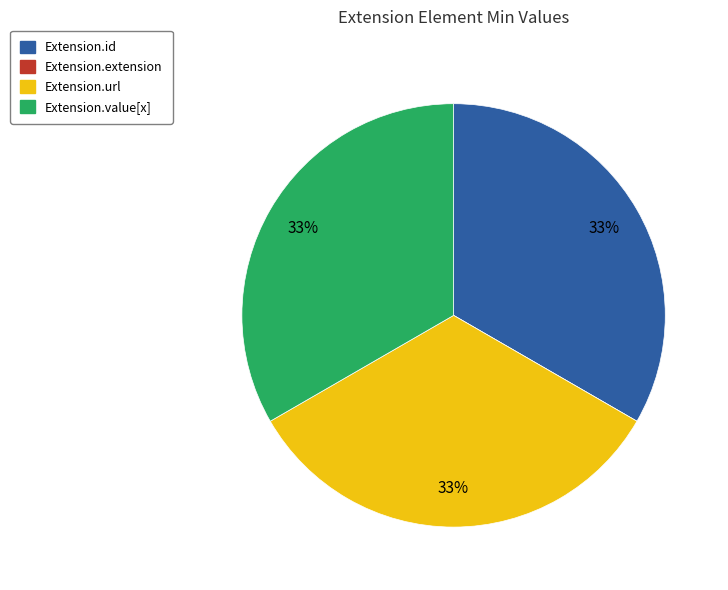

What percentage is the Extension.value[x] slice, to the nearest percent?

33%